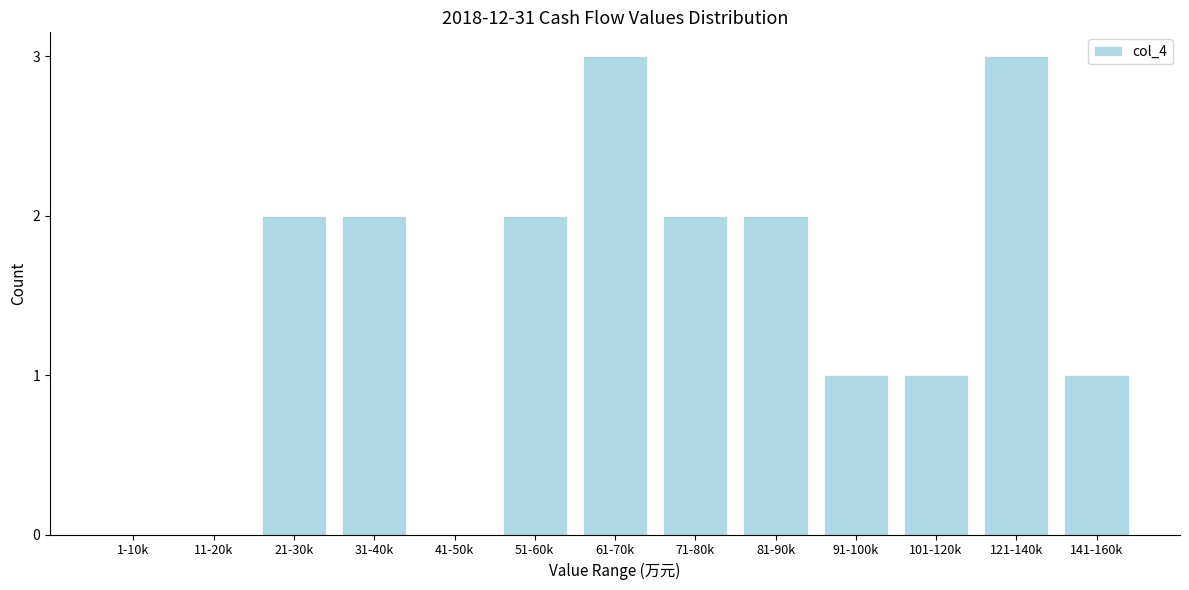

Reading left to right, extract all data points from this chart.

1-10k=0	11-20k=0	21-30k=2	31-40k=2	41-50k=0	51-60k=2	61-70k=3	71-80k=2	81-90k=2	91-100k=1	101-120k=1	121-140k=3	141-160k=1